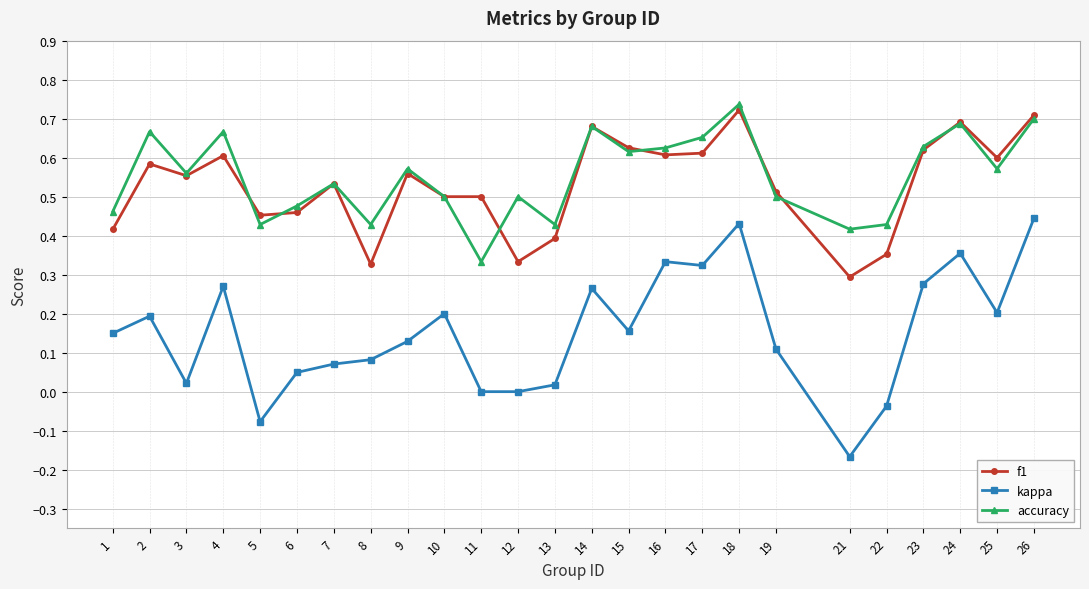

Which series has the widest spread of values?

kappa